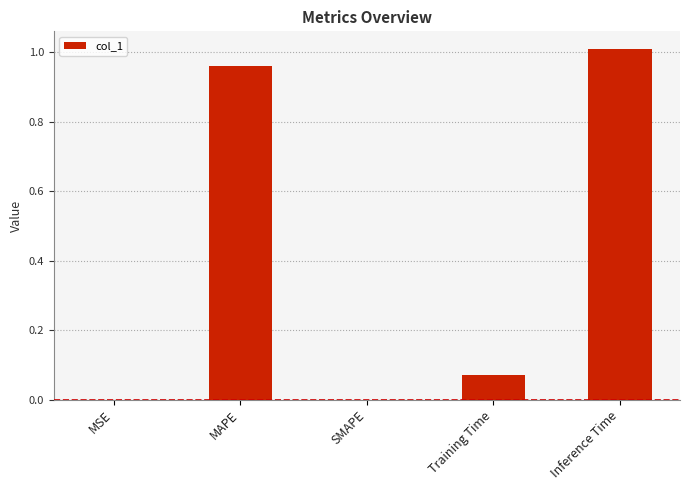

What is the sum of all values?

2.0